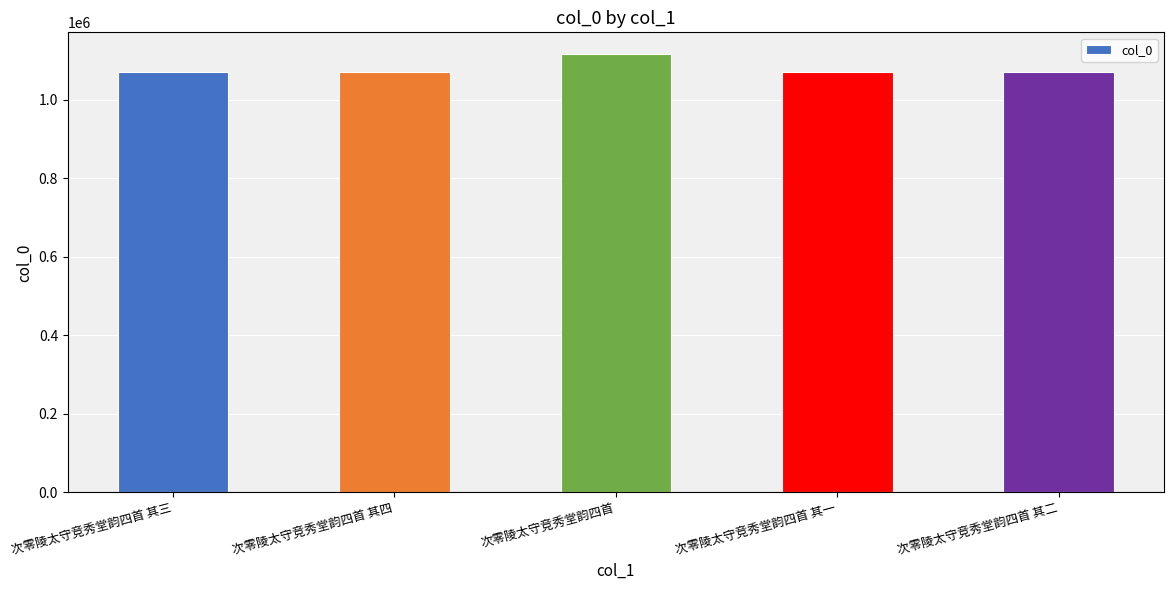

What is the average value?

1080480